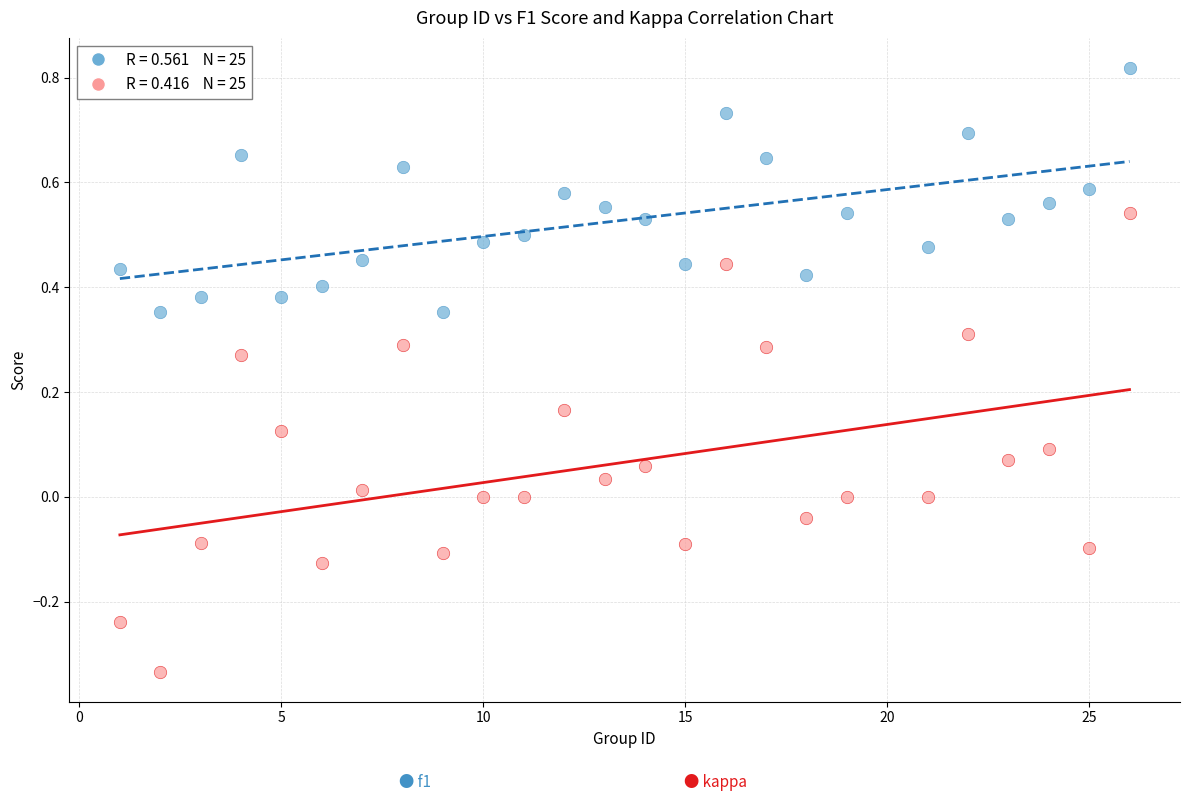

Across all data points, what is the range of X values (max minus min)?

25.0